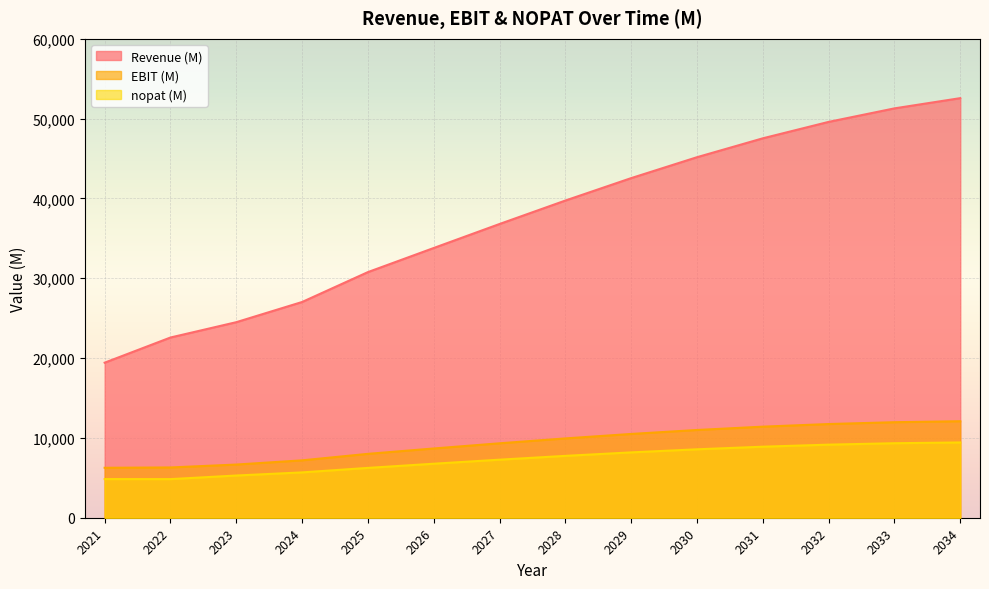

What is the difference between the highest and lowest values at 2029?

34362